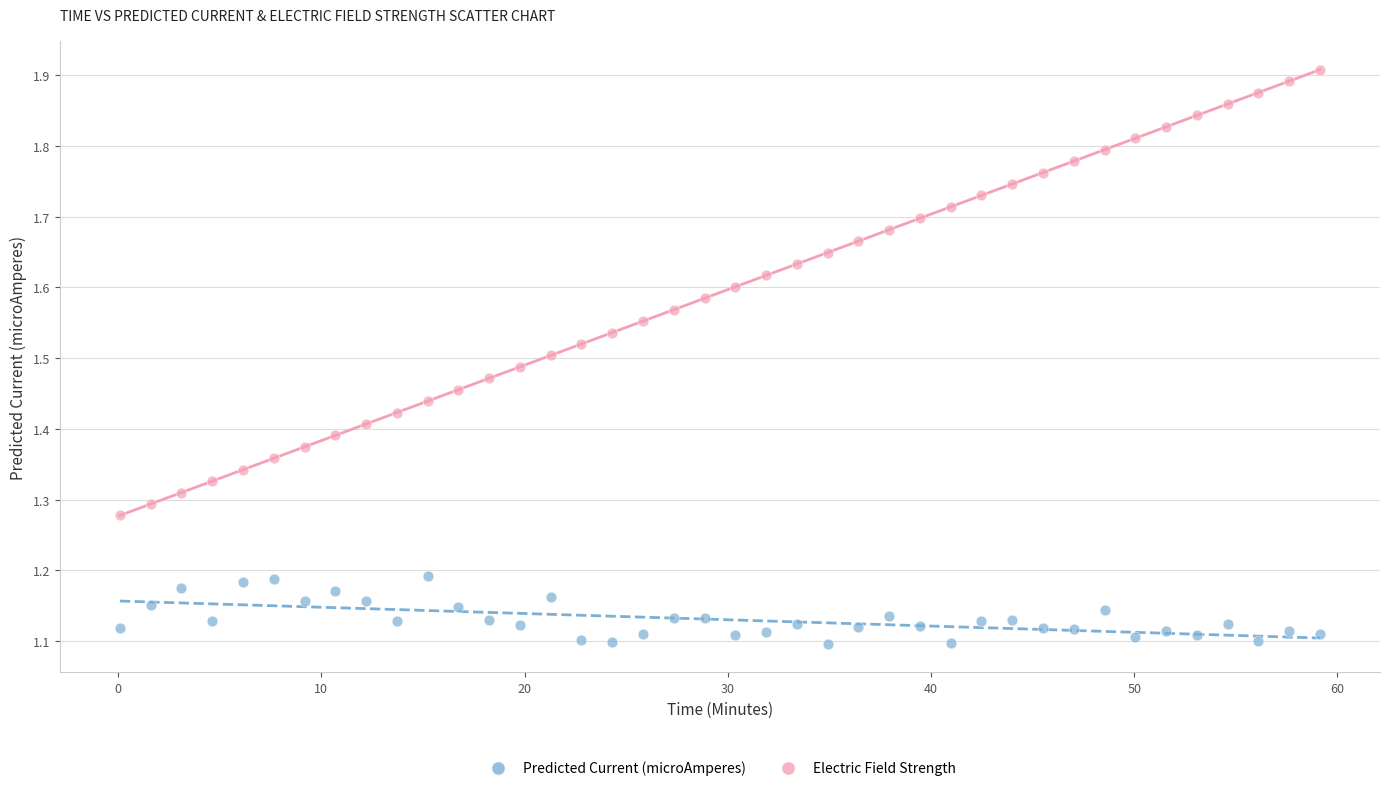

What are all the series names shown in the legend?

Predicted Current (microAmperes), Electric Field Strength